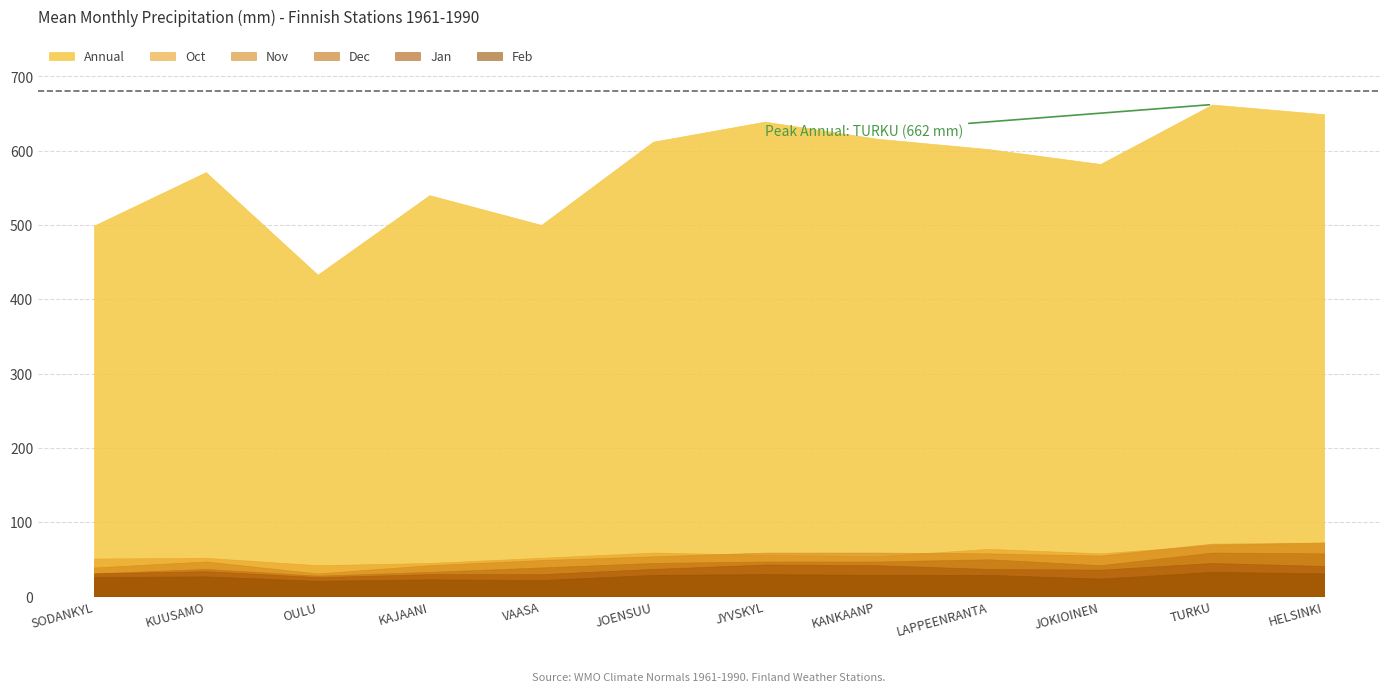

Reading left to right, extract all data points from this chart.

Annual: SODANKYL=499	KUUSAMO=571	OULU=433	KAJAANI=540	VAASA=500	JOENSUU=612	JYVSKYL=639	KANKAANP=616	LAPPEENRANTA=602	JOKIOINEN=582	TURKU=662	HELSINKI=649
Oct: SODANKYL=51	KUUSAMO=52	OULU=42	KAJAANI=45	VAASA=52	JOENSUU=59	JYVSKYL=56	KANKAANP=54	LAPPEENRANTA=64	JOKIOINEN=58	TURKU=69	HELSINKI=73
Nov: SODANKYL=39	KUUSAMO=47	OULU=31	KAJAANI=42	VAASA=49	JOENSUU=54	JYVSKYL=59	KANKAANP=59	LAPPEENRANTA=58	JOKIOINEN=55	TURKU=71	HELSINKI=72
Dec: SODANKYL=31	KUUSAMO=37	OULU=28	KAJAANI=33	VAASA=39	JOENSUU=45	JYVSKYL=47	KANKAANP=47	LAPPEENRANTA=50	JOKIOINEN=42	TURKU=59	HELSINKI=58
Jan: SODANKYL=31	KUUSAMO=34	OULU=26	KAJAANI=30	VAASA=30	JOENSUU=37	JYVSKYL=43	KANKAANP=42	LAPPEENRANTA=37	JOKIOINEN=36	TURKU=45	HELSINKI=41
Feb: SODANKYL=26	KUUSAMO=27	OULU=21	KAJAANI=23	VAASA=22	JOENSUU=29	JYVSKYL=30	KANKAANP=29	LAPPEENRANTA=29	JOKIOINEN=24	TURKU=33	HELSINKI=31